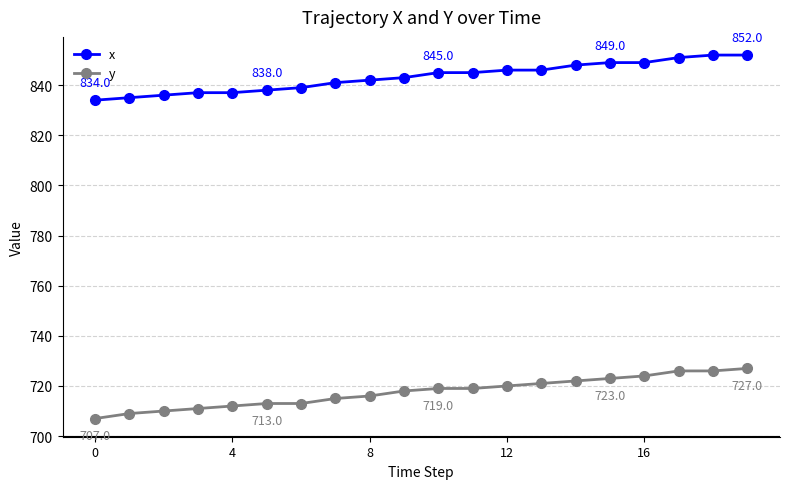

True or false: y and x intersect in this chart.

False